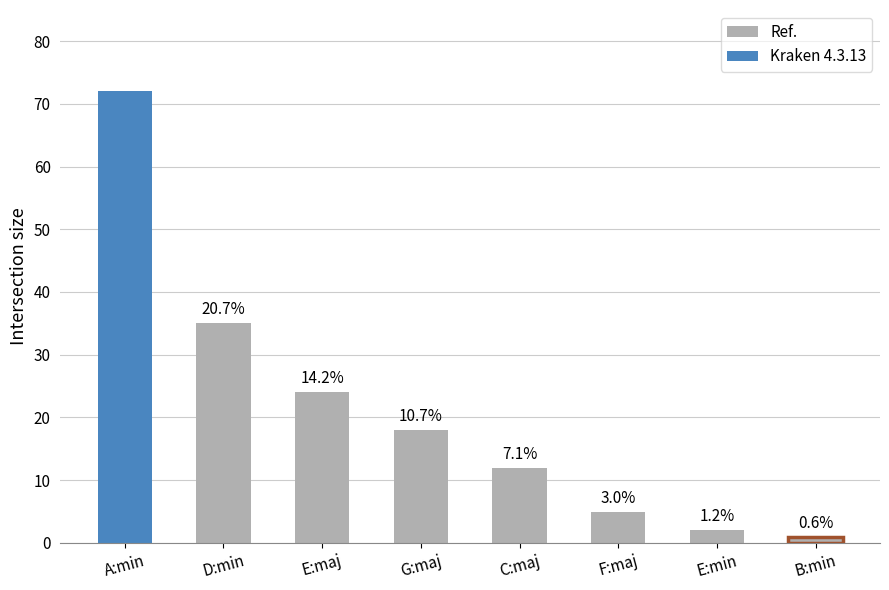

What is the change in value from D:min to G:maj?

-17